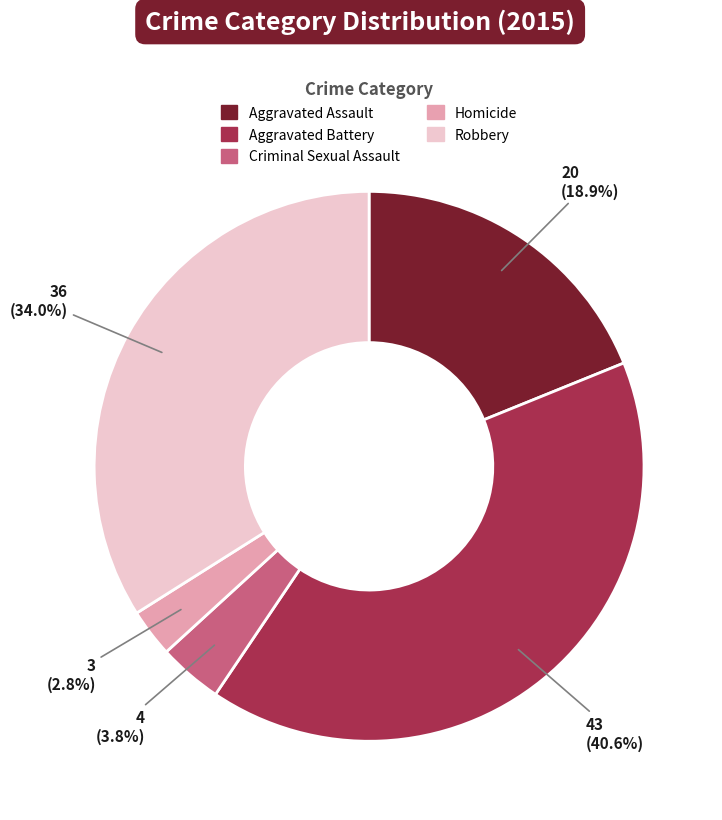

Is there a majority slice in this chart?

No